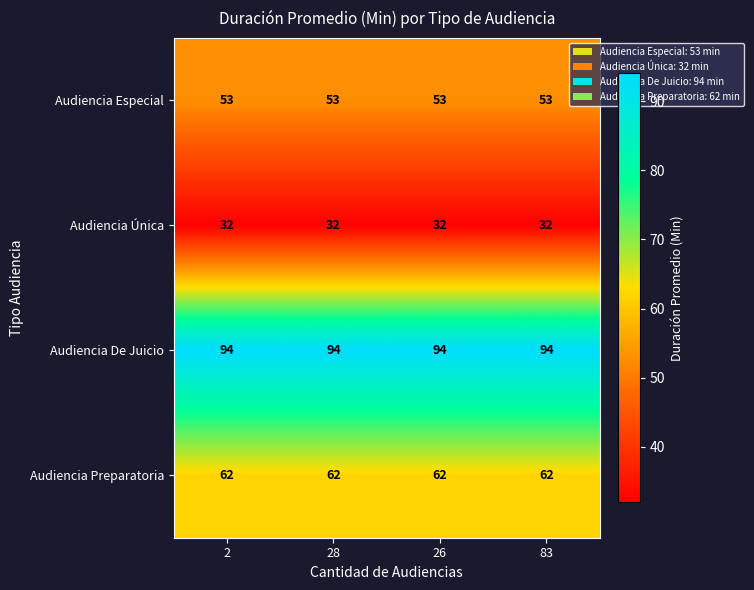

What is the spread (max minus min) of values at 83?

62